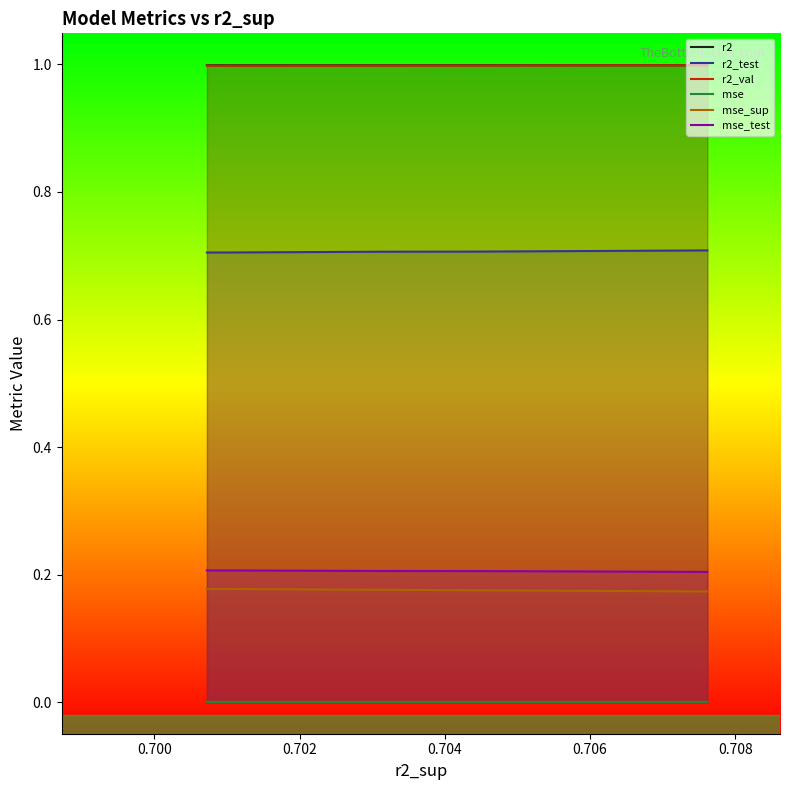

True or false: r2 has more than 1 points higher than both neighbors.

False